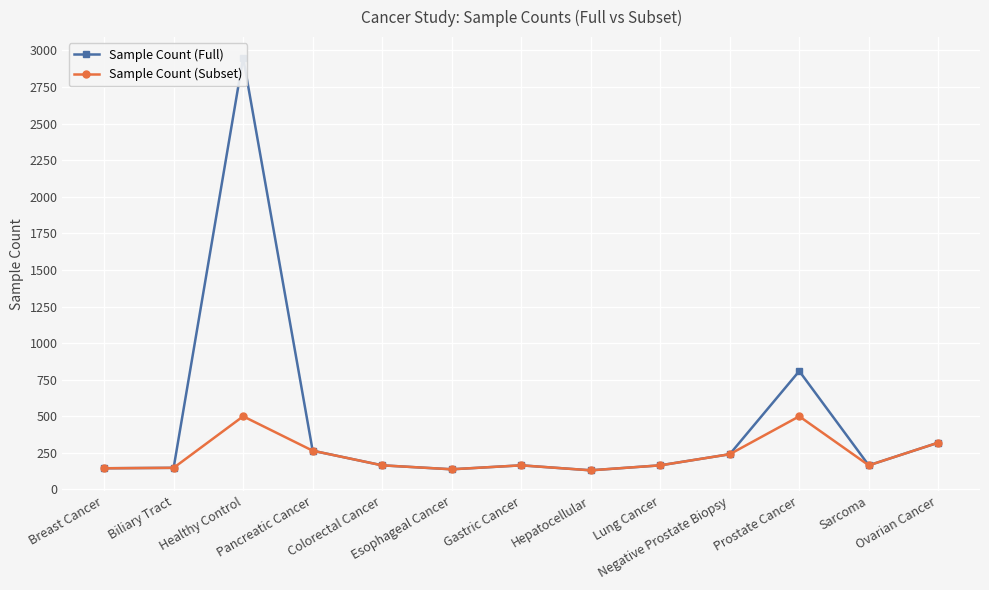

Where is the first local minimum for Sample Count (Full)?

Esophageal Cancer